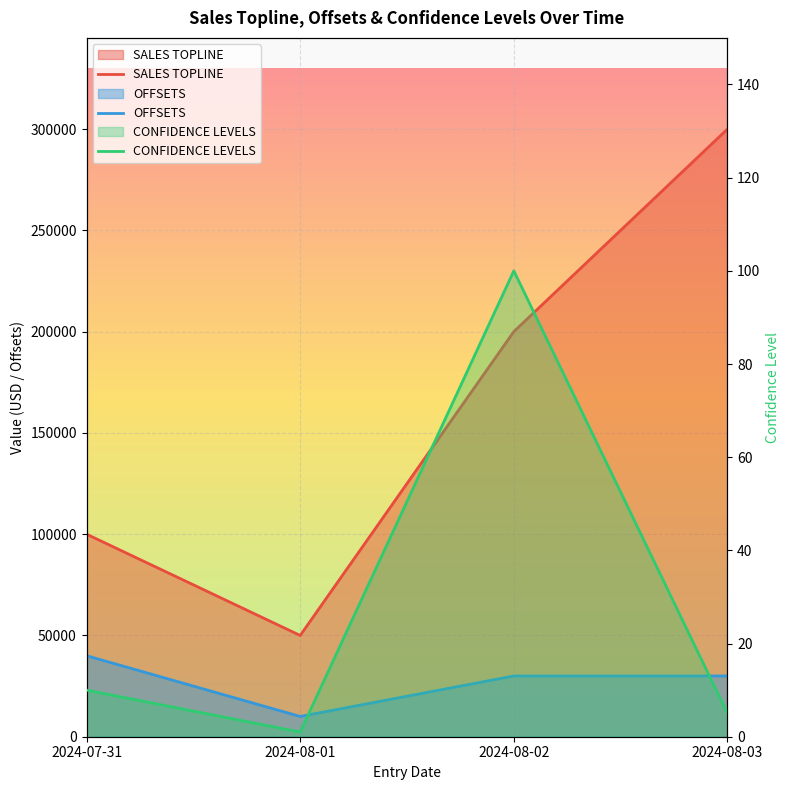

True or false: OFFSETS and CONFIDENCE LEVELS cross at least once.

False